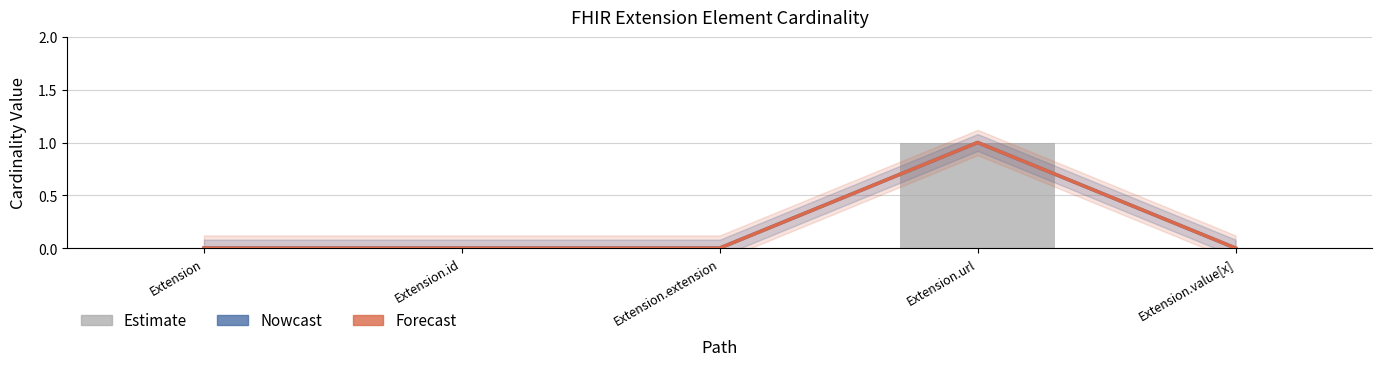

What is the sum of the Nowcast values at Extension.value[x] and Extension.url?

1